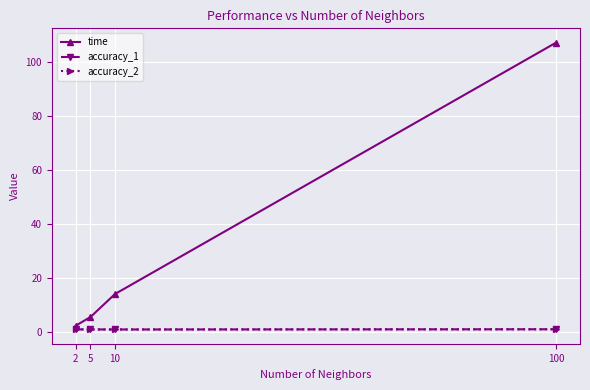

The value of accuracy_2 at 5 is 0.9. True or false?

True